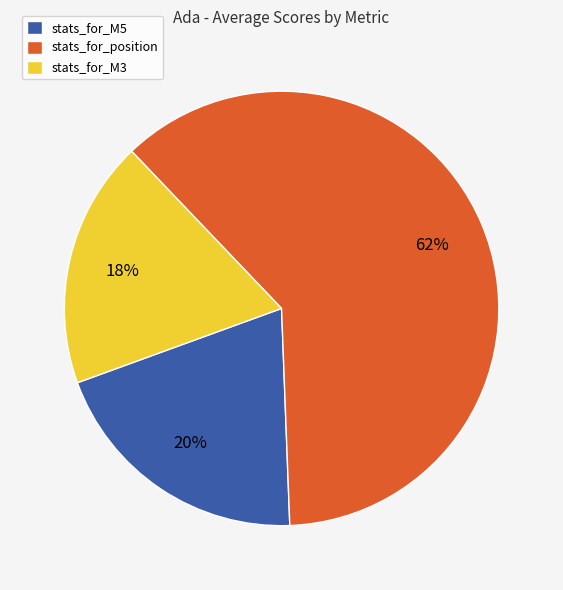

Does stats_for_position account for over 50% of the chart?

Yes